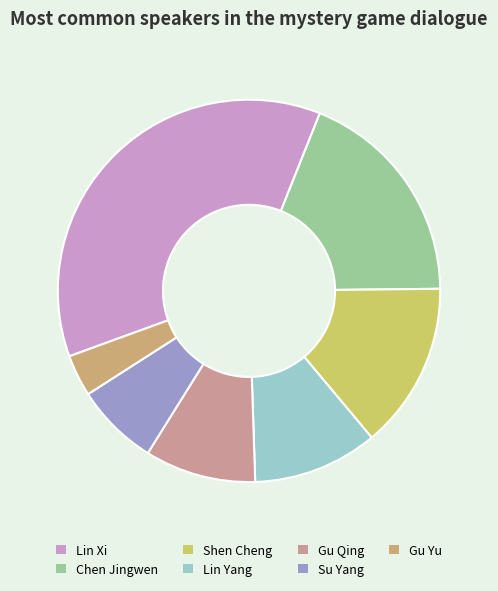

Is it true that Gu Qing is 1% of the pie?

False